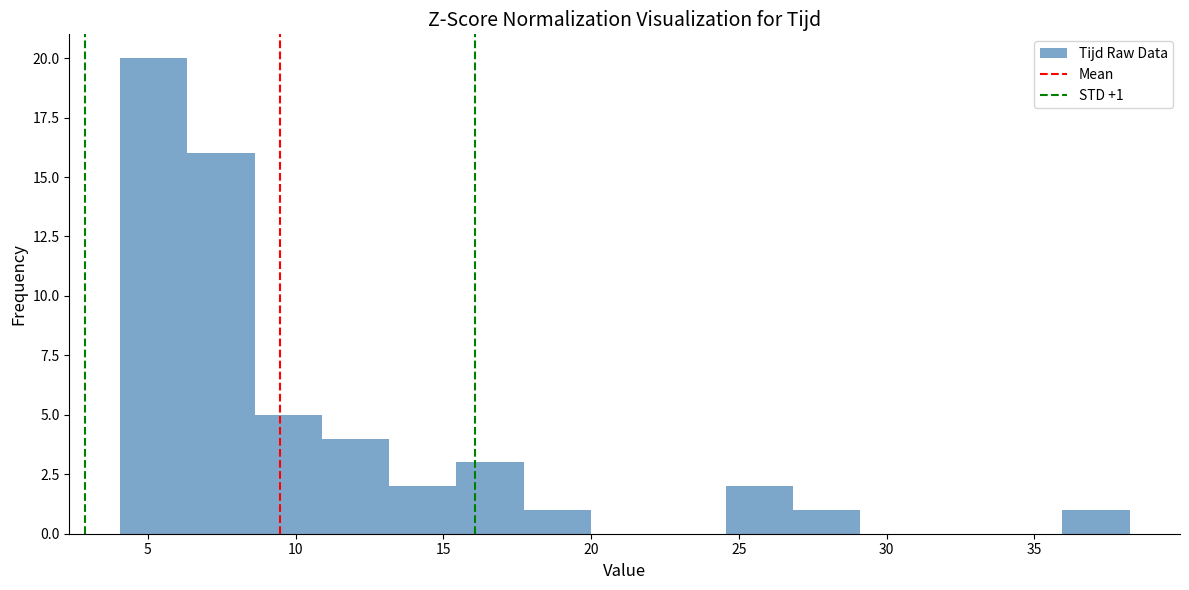

Over which range of the x-axis is the bar tallest?

4.0 to 6.5